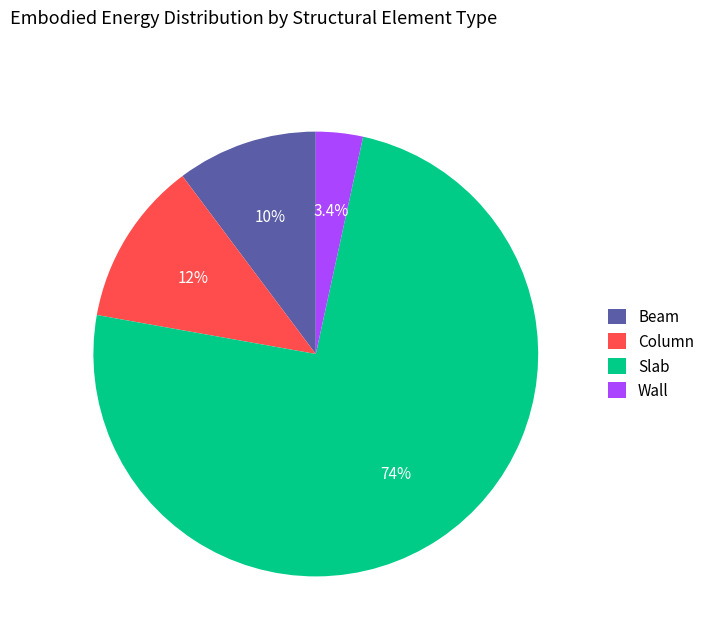

What percentage is the Slab slice, to the nearest percent?

74%